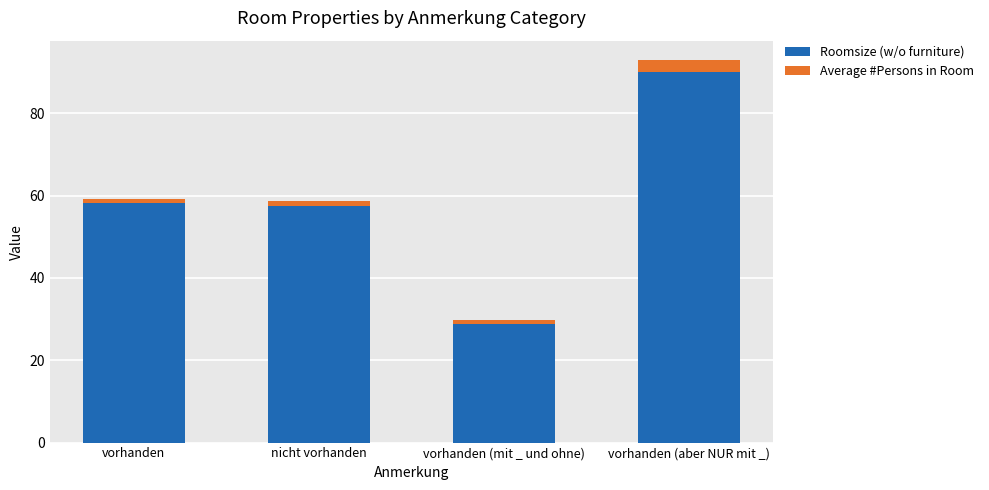

Does the chart contain any negative values?

No